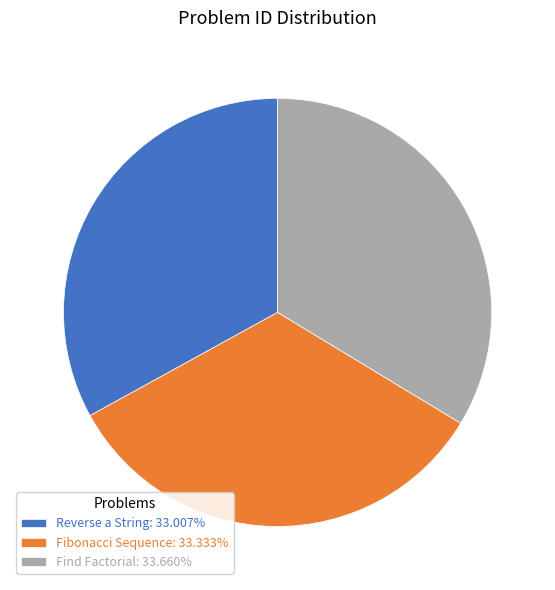

Approximately how many times larger is the value at Find Factorial: 33.660% compared to Fibonacci Sequence: 33.333%?

1.0